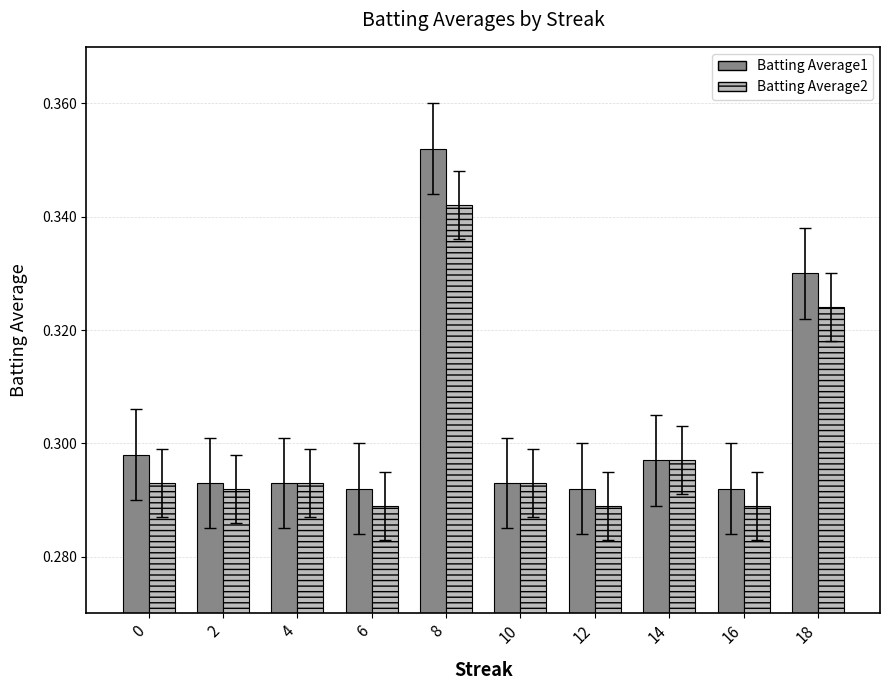

What are all the series names shown in the legend?

Batting Average1, Batting Average2